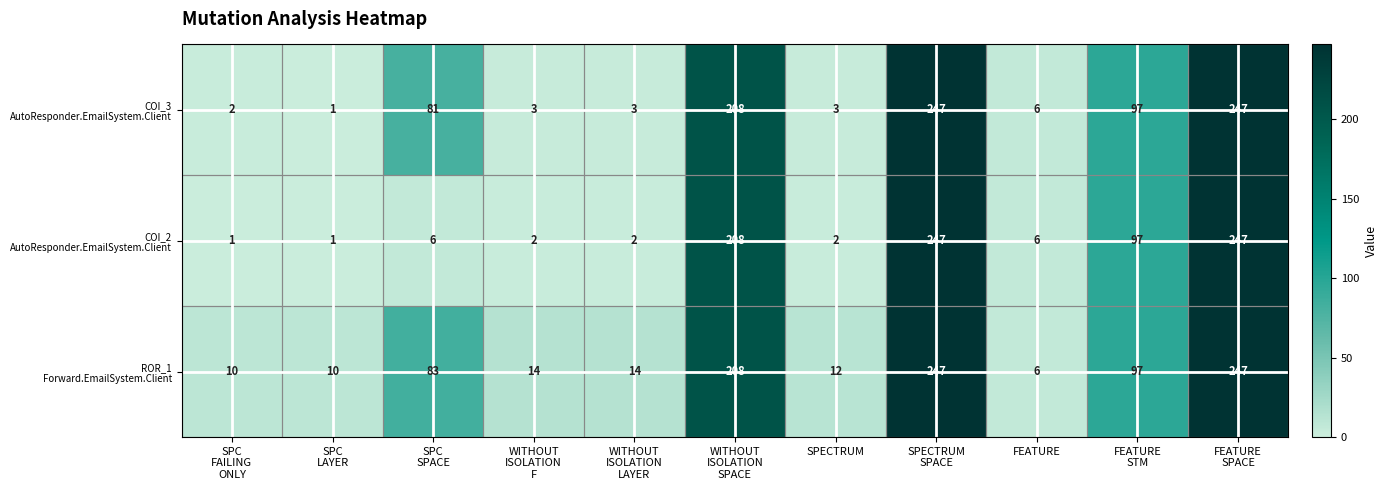

At how many categories does at least one series exceed 206?

3